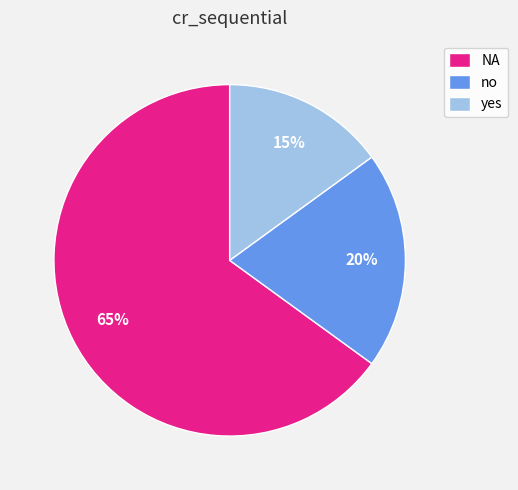

Which slice represents more than half of the pie?

NA